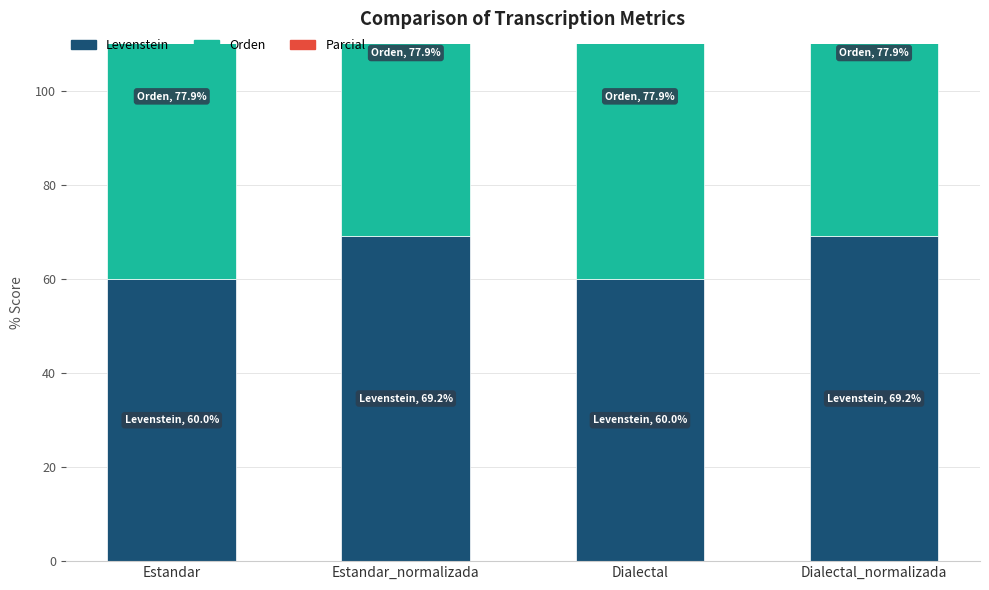

What position from the right is Estandar?

4